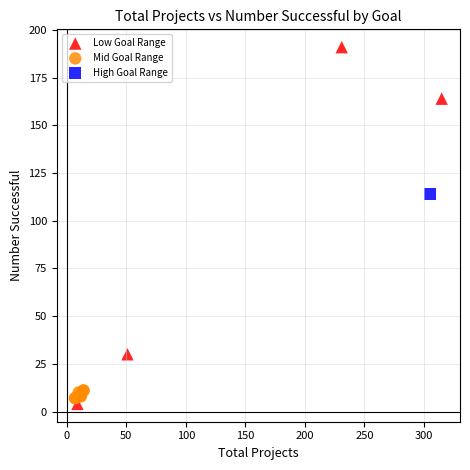

What are all the series names shown in the legend?

Low Goal Range, Mid Goal Range, High Goal Range